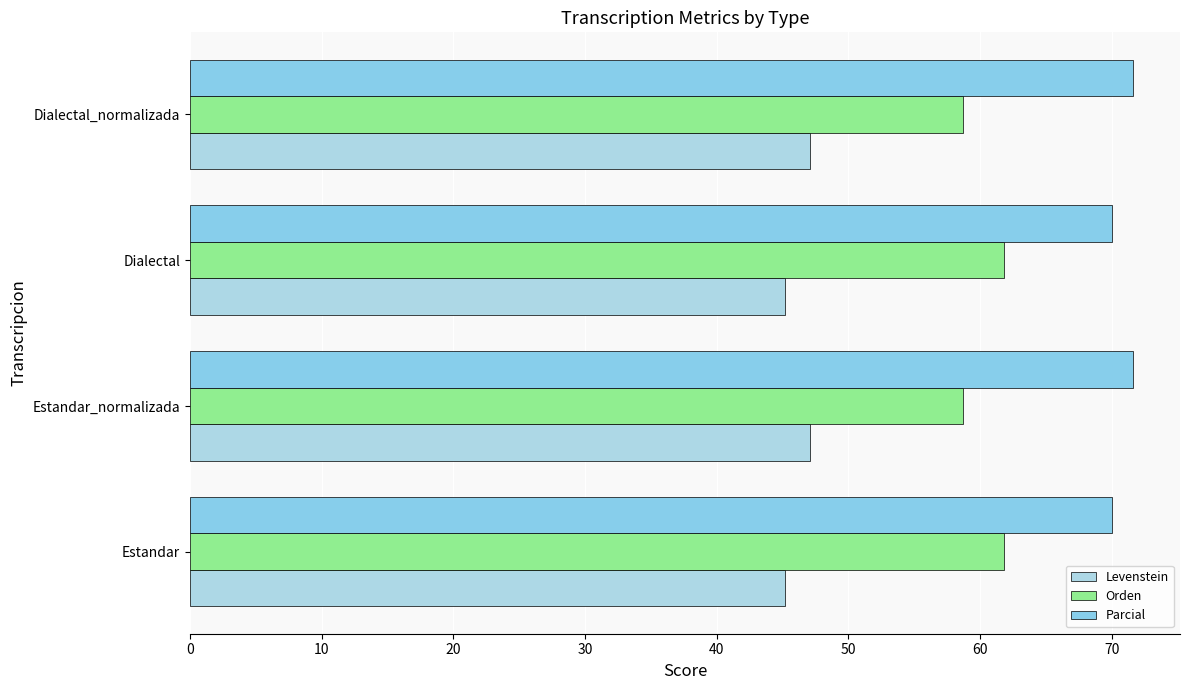

How many categories are shown in the chart?

4